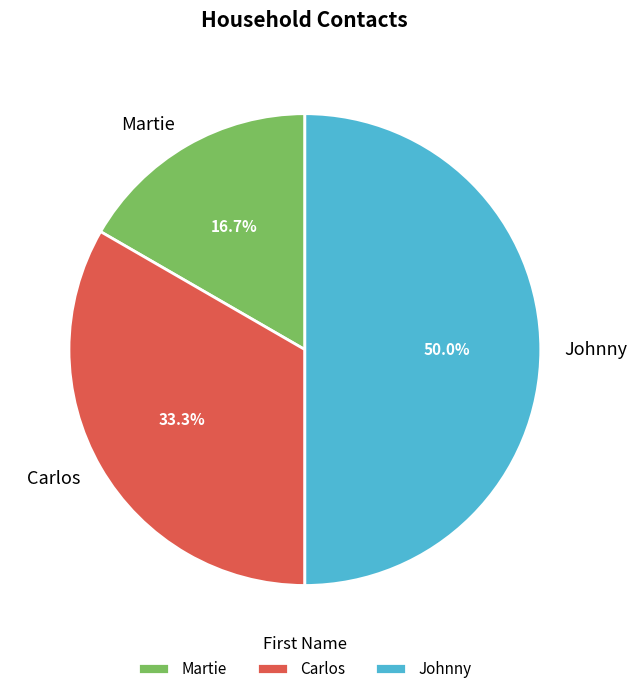

Does Carlos account for over 50% of the chart?

No